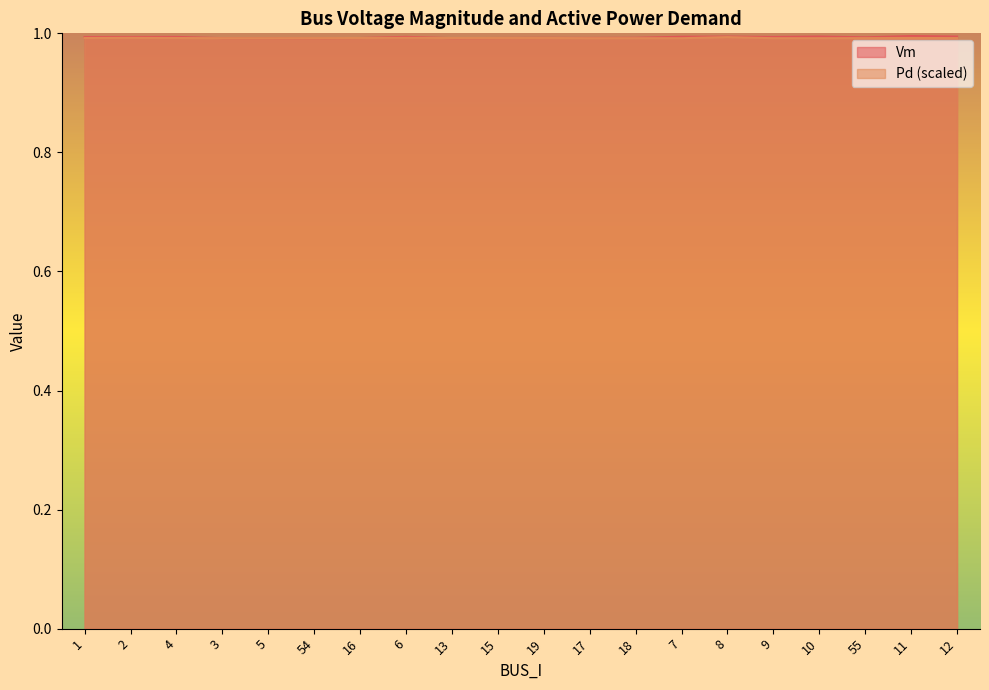

At which category is the sum across all series the highest?

8